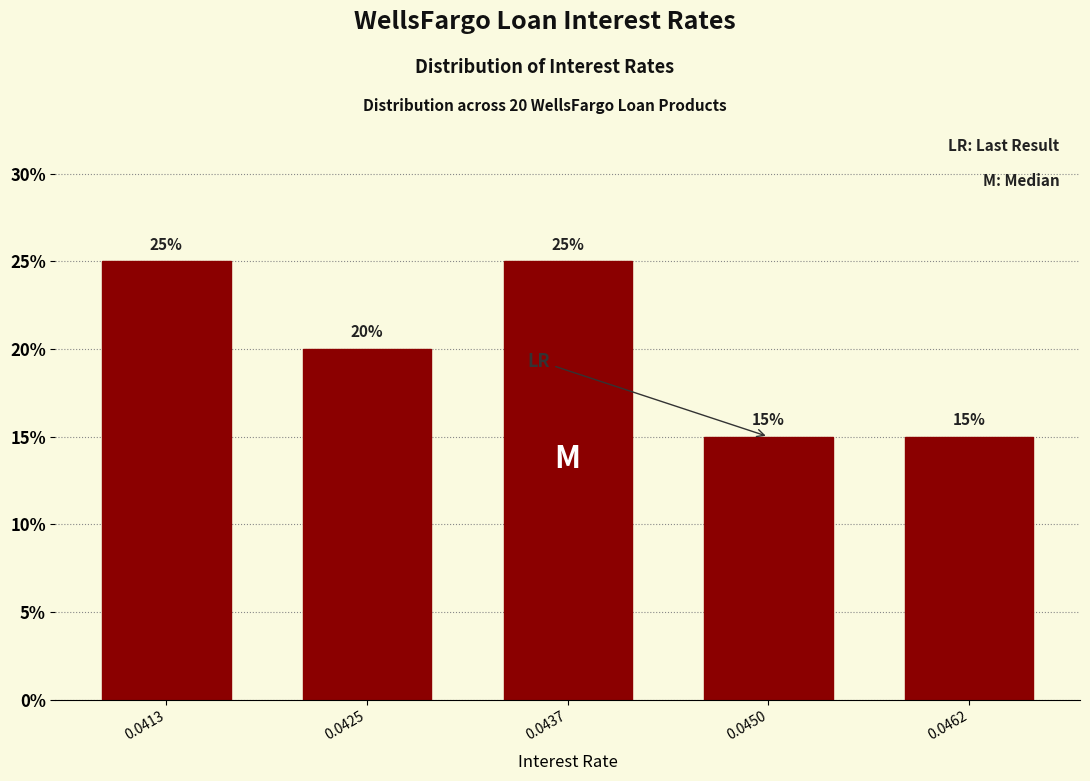

Reading left to right, transcribe all the data shown in this chart.

25	20	25	15	15